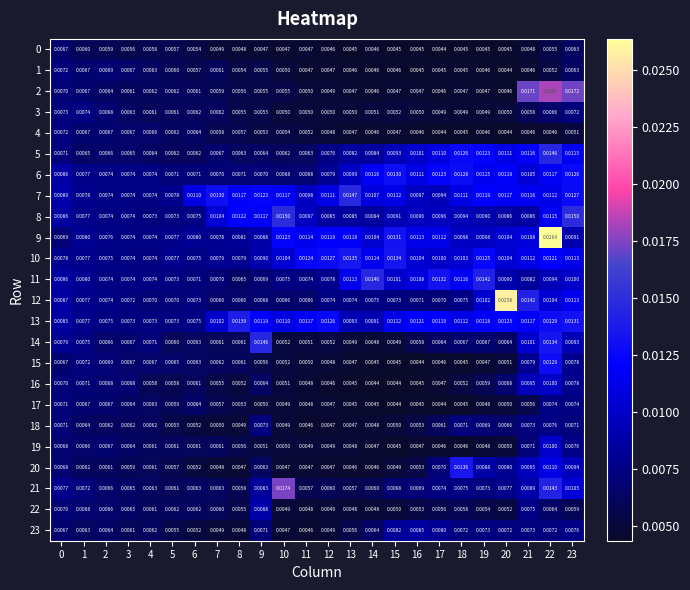

What is the total value across all series at 16?

0.2